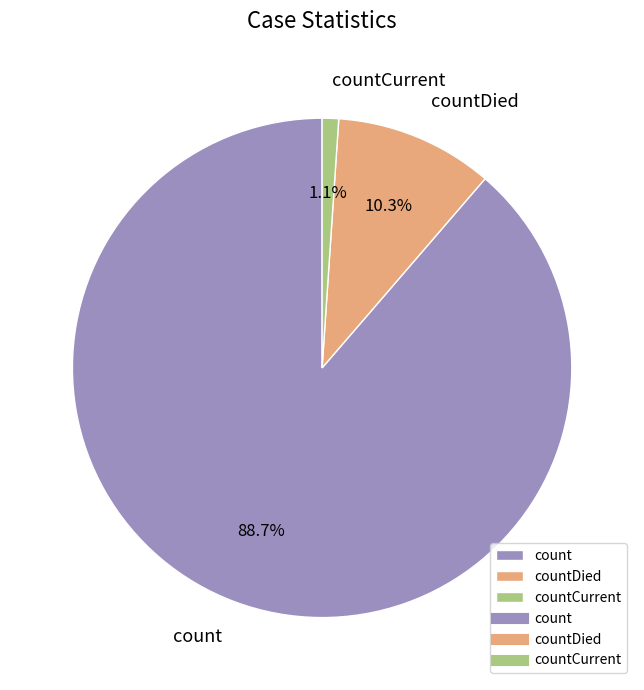

Which category accounts for the majority?

count